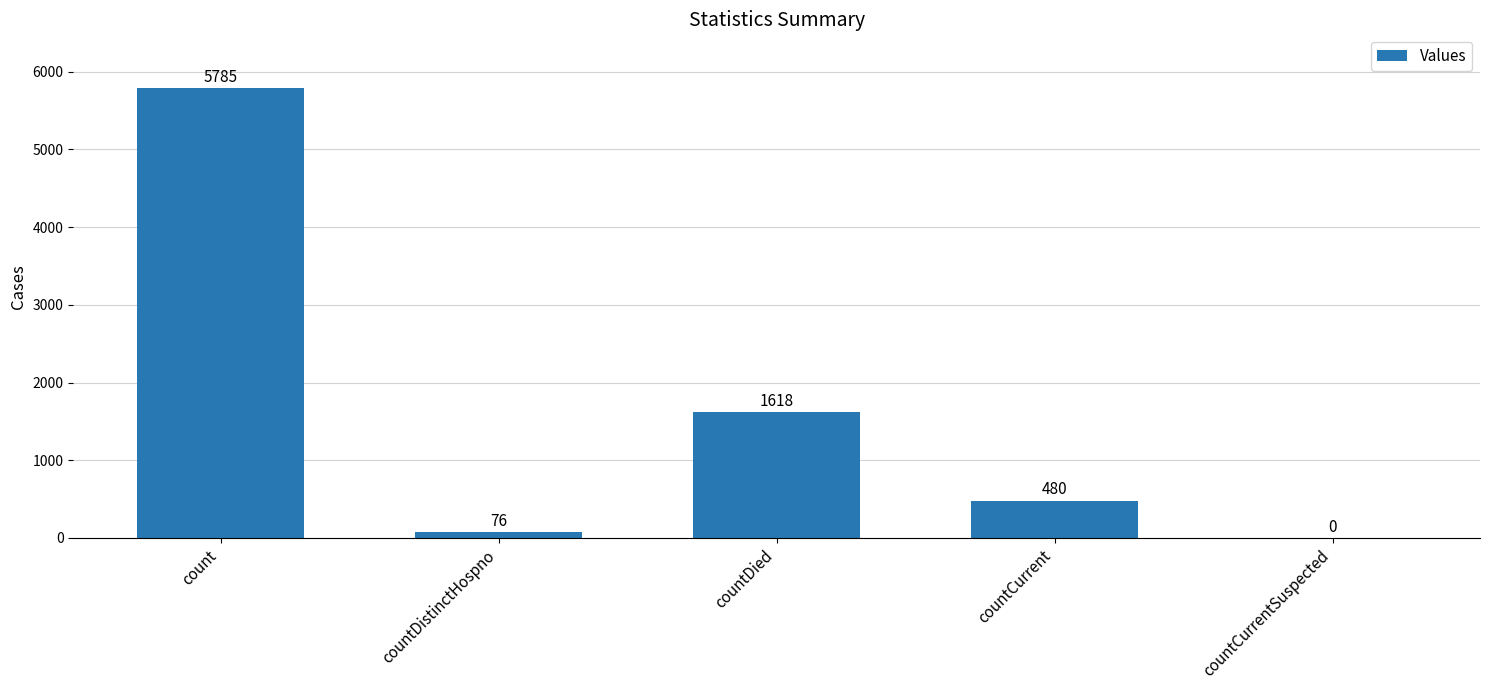

What is the average value?

1592